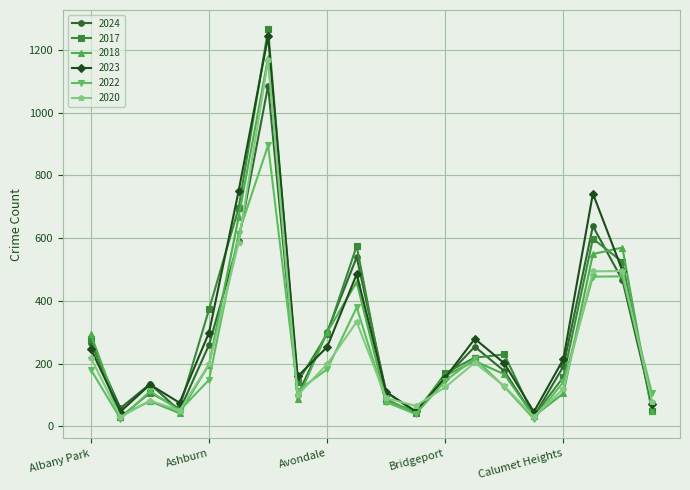

What is the difference between the second highest and minimum values in the 2018 series?

634